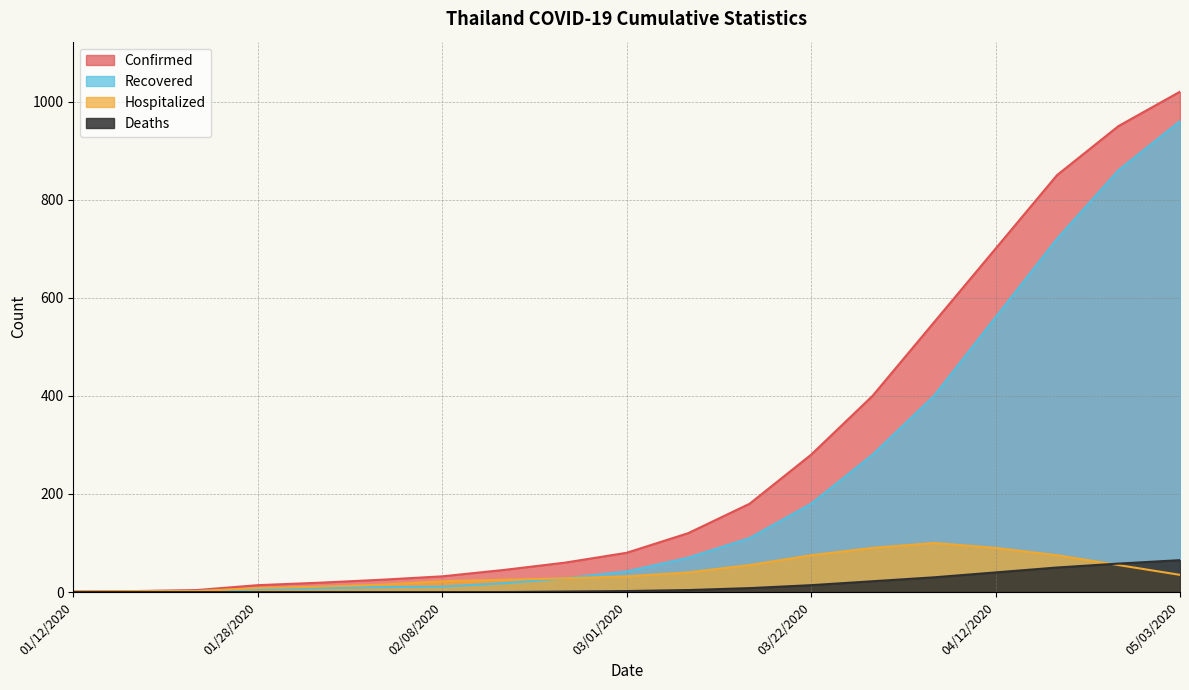

At which label does Confirmed first exceed 80?

03/08/2020